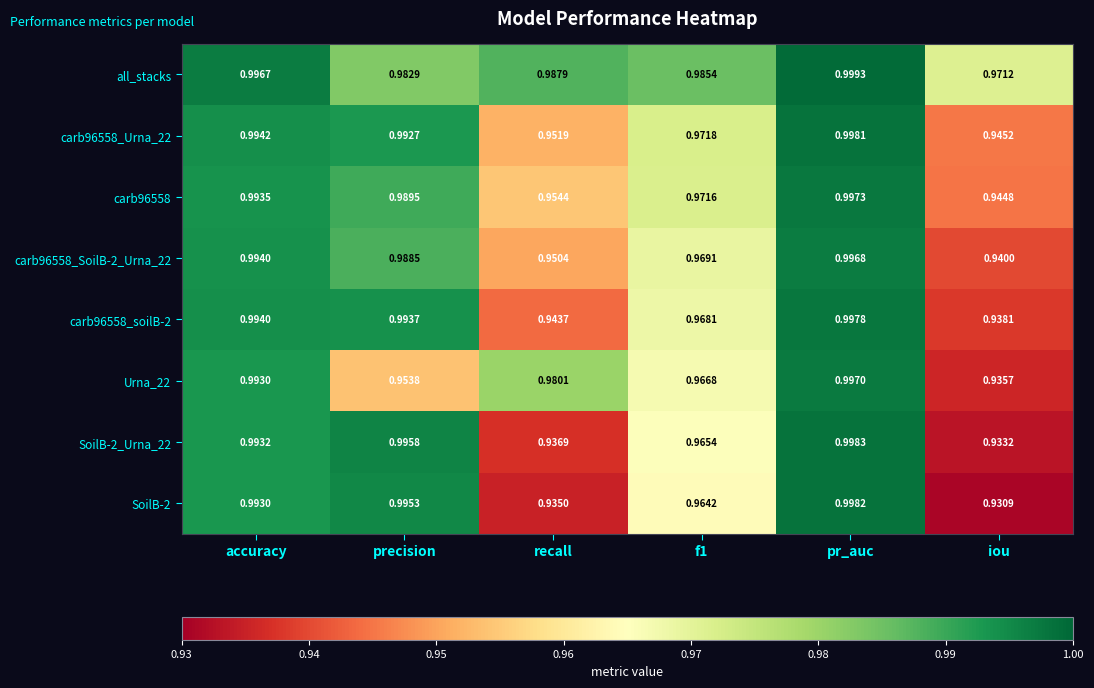

At which category is the sum across all series the highest?

pr_auc